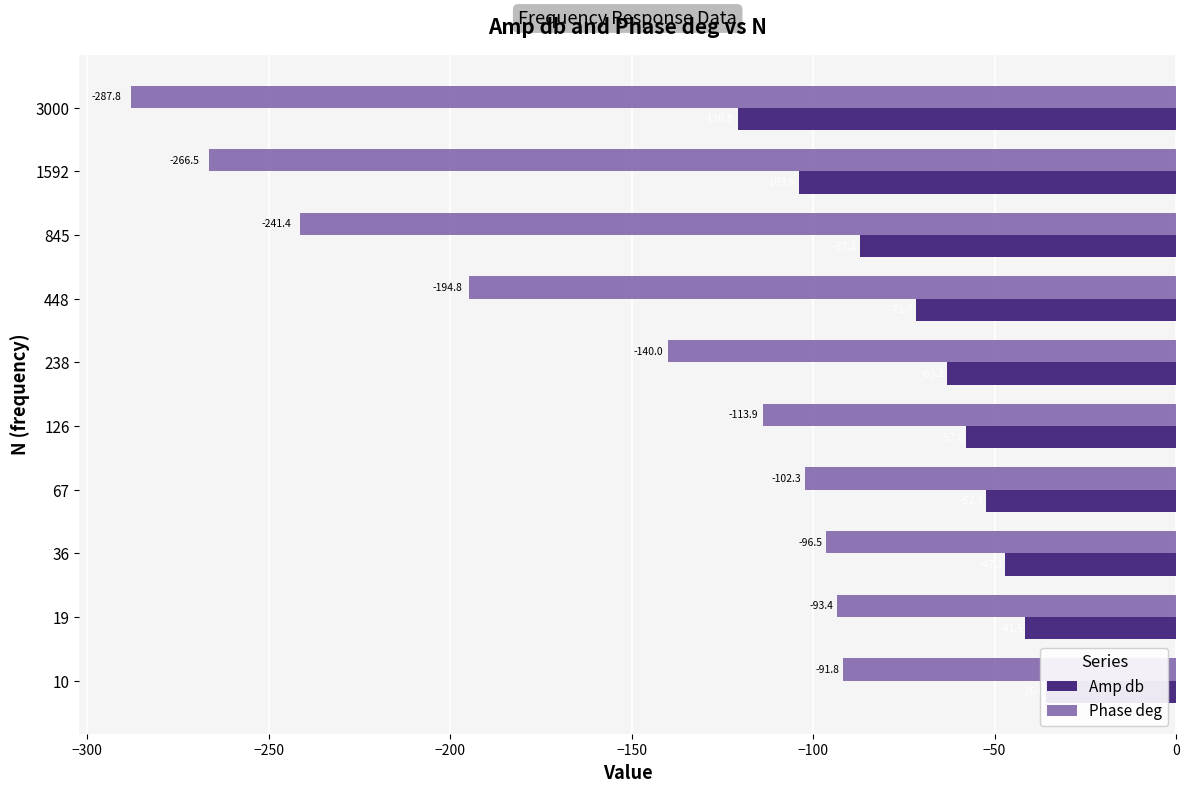

How many bars are there in each group?

2